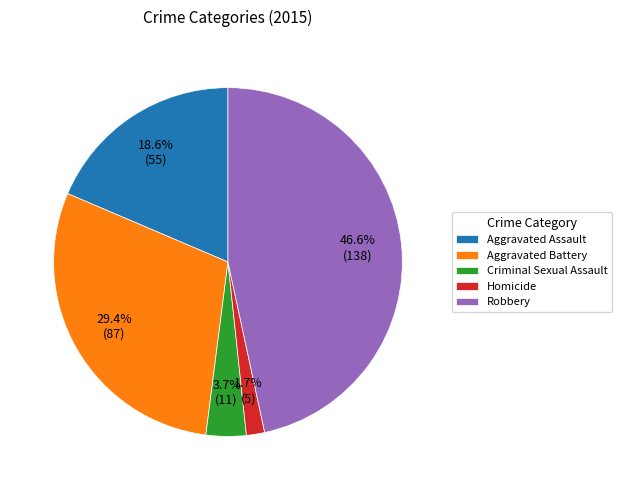

Which has a higher value, Homicide or Aggravated Battery?

Aggravated Battery